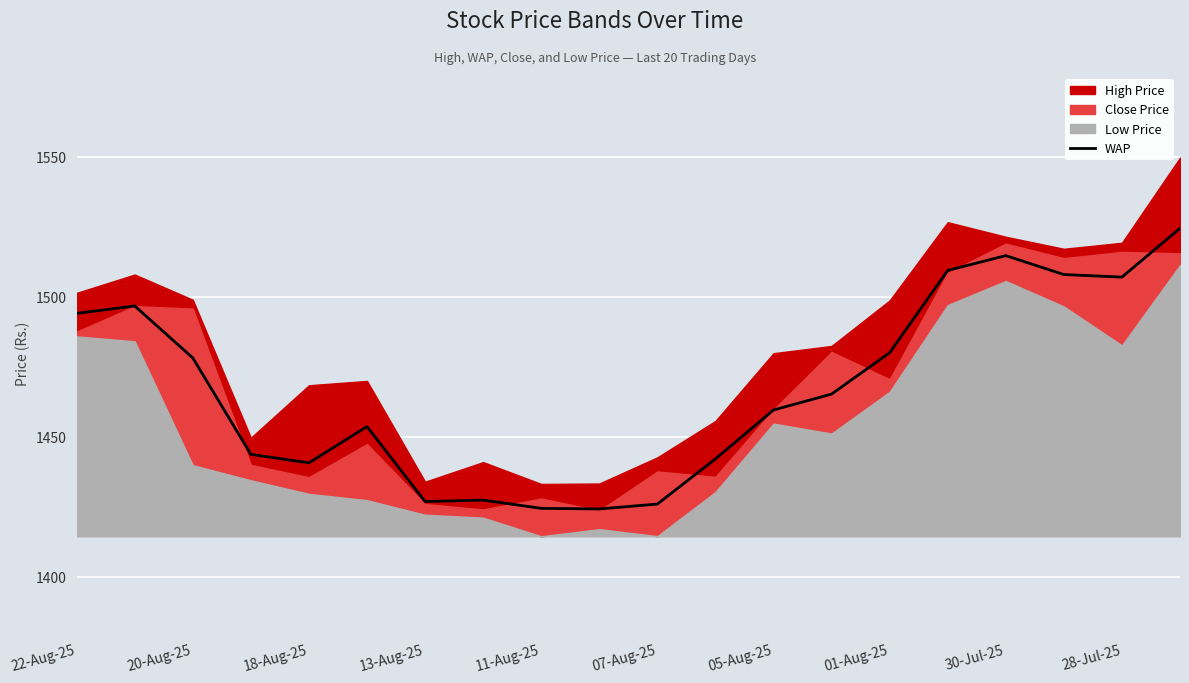

Is it true that WAP equals 1478.2 at 20-Aug-25?

True